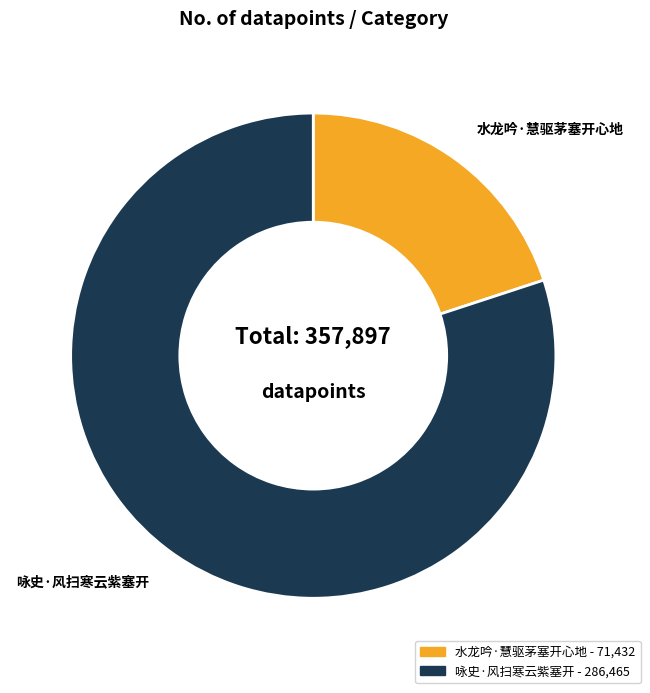

Which slice is the smallest?

水龙吟·慧驱茅塞开心地